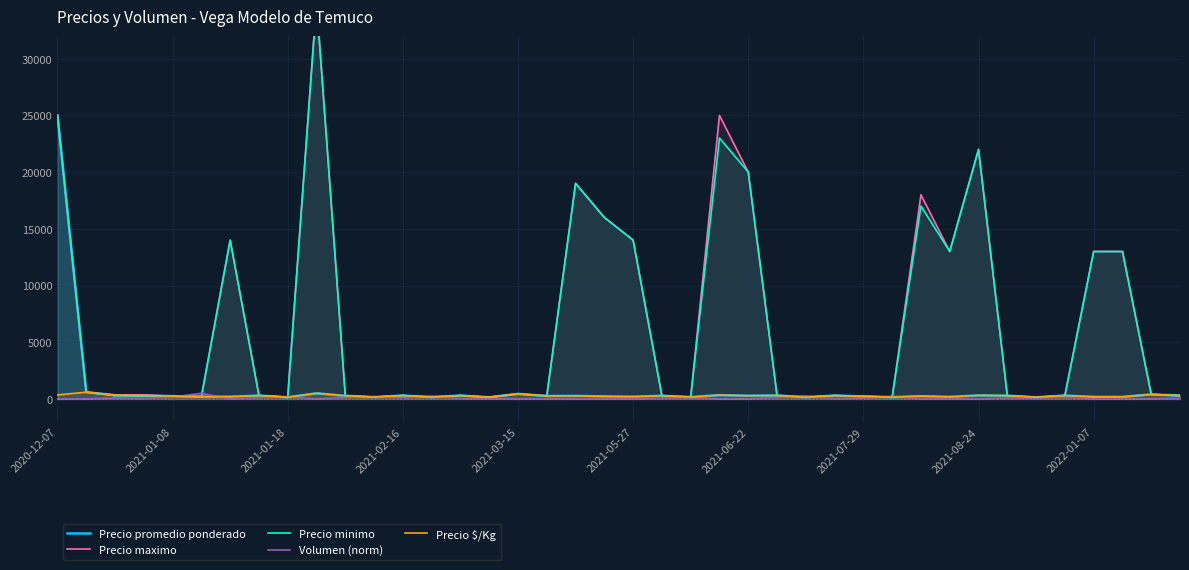

What is the average value of the Precio promedio ponderado series?

884.7